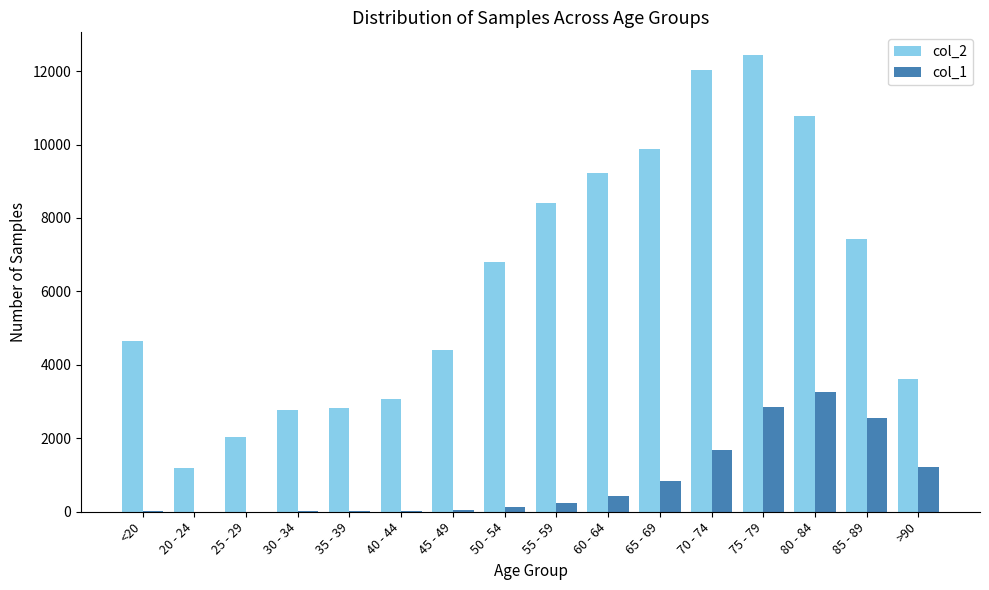

What is the maximum value shown in the chart?

12434